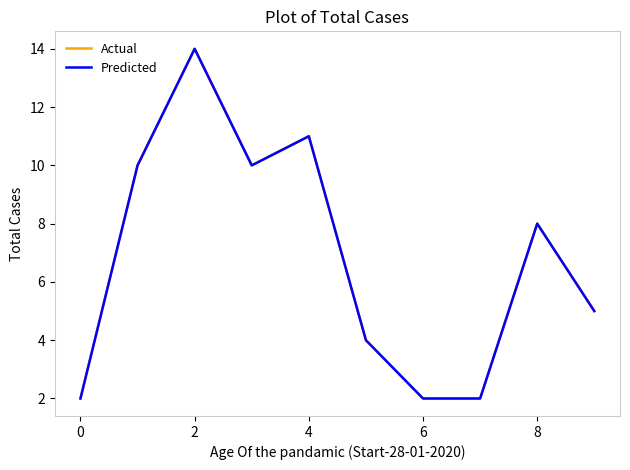

What is the sum of all Predicted values?

68